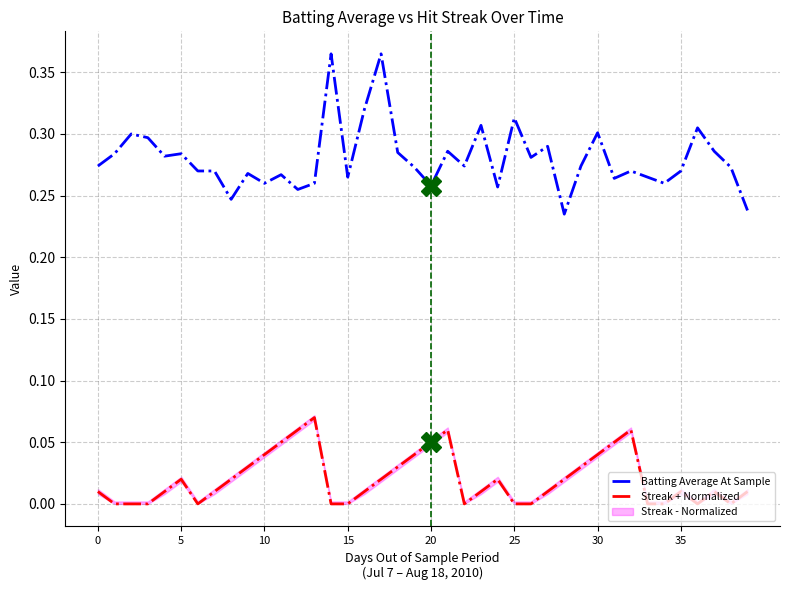

Rank the series by their maximum value, from highest to lowest.

Batting Average At Sample, Streak + Normalized